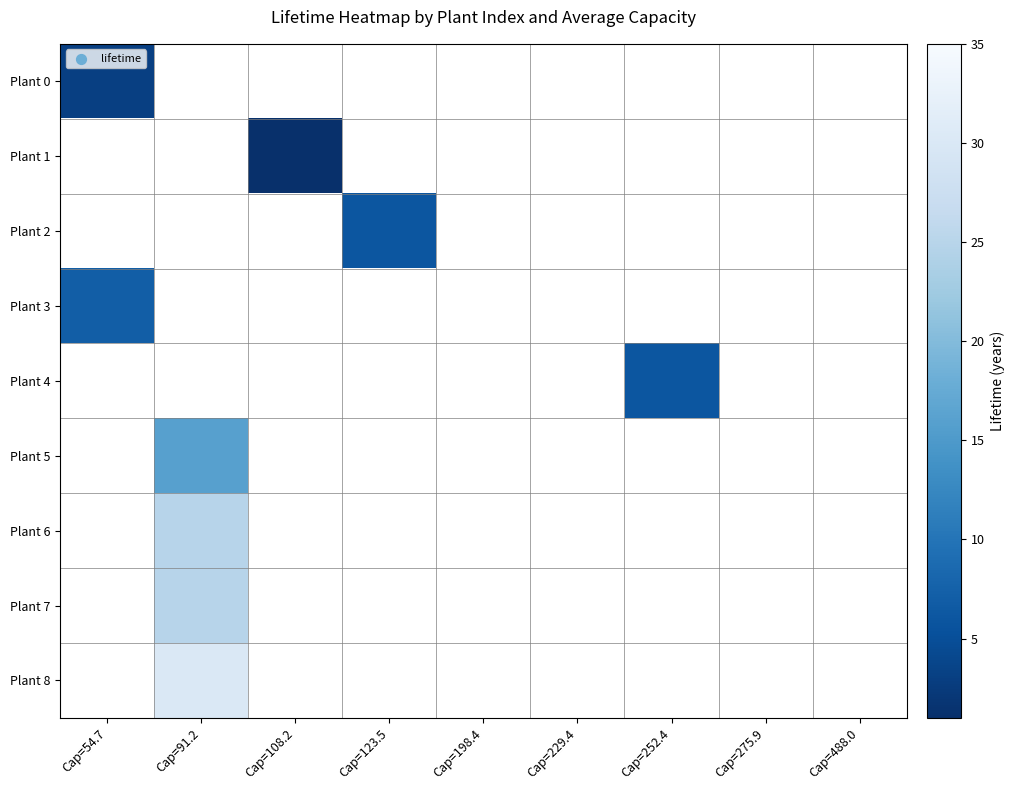

Which has a higher value, Cap=108.2 or Cap=123.5?

Cap=123.5